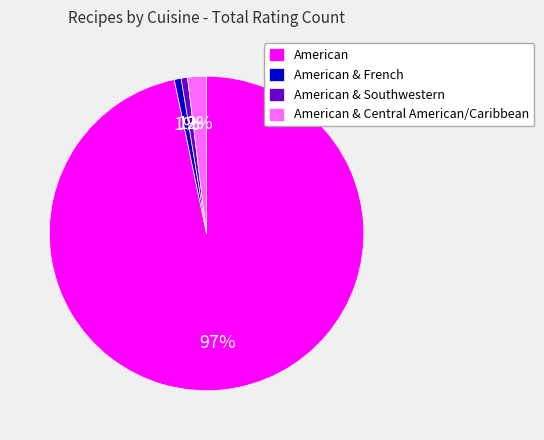

To the nearest percent, what is the combined percentage of American and American & Southwestern?

97%